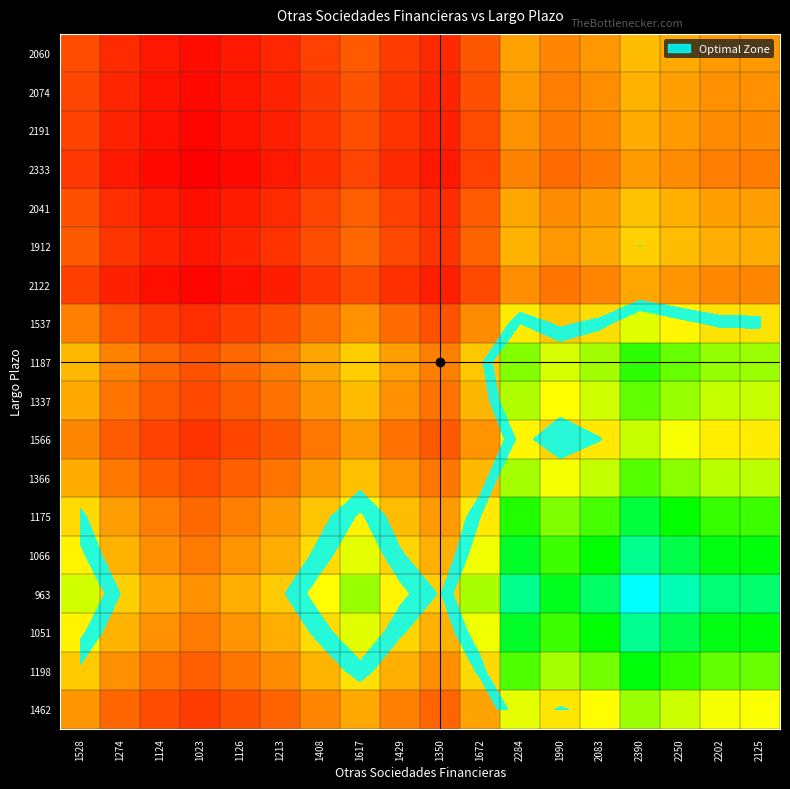

How many series are shown in this chart?

18